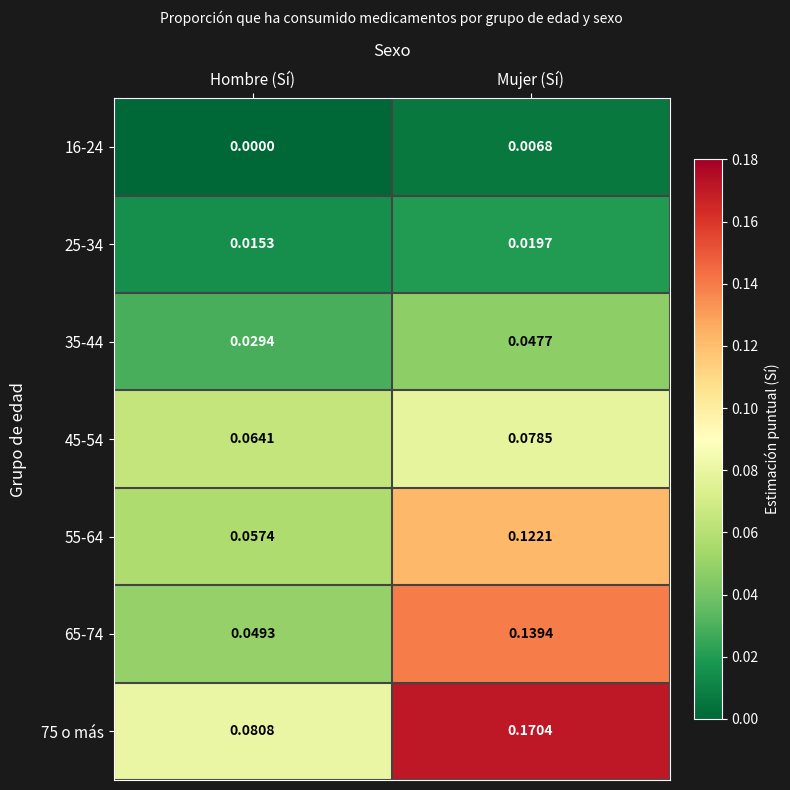

At which category does the chart reach its peak across all series?

Mujer (Sí)